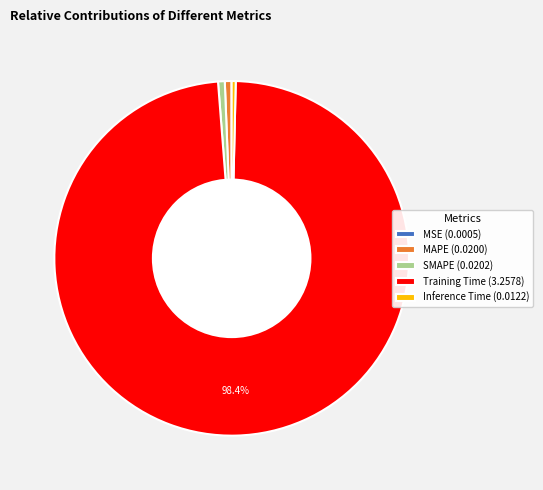

To the nearest percent, what is the average slice percentage?

20%